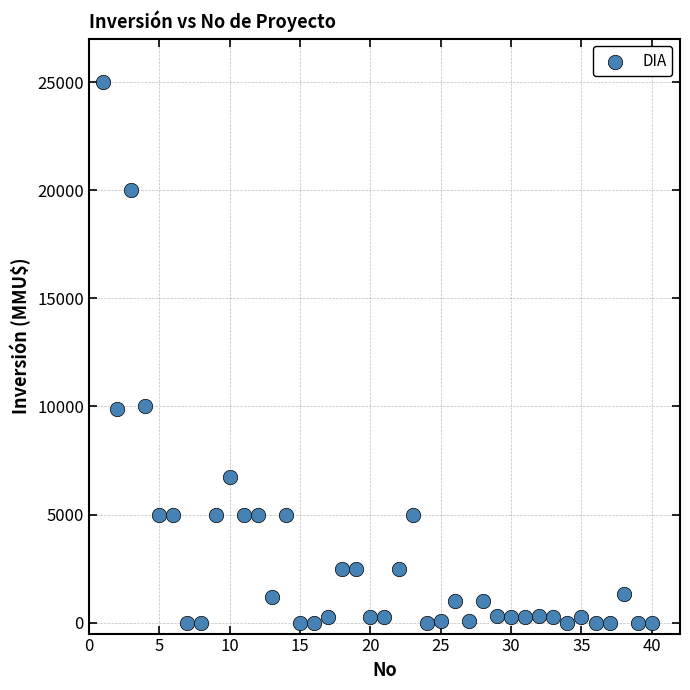

What is the range of X values (max minus min)?

39